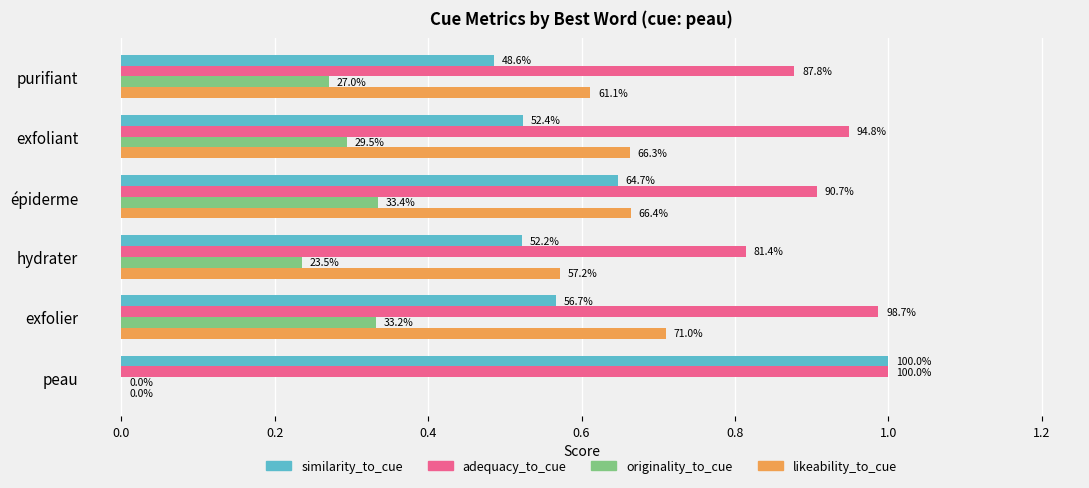

What are all the series names shown in the legend?

similarity_to_cue, adequacy_to_cue, originality_to_cue, likeability_to_cue